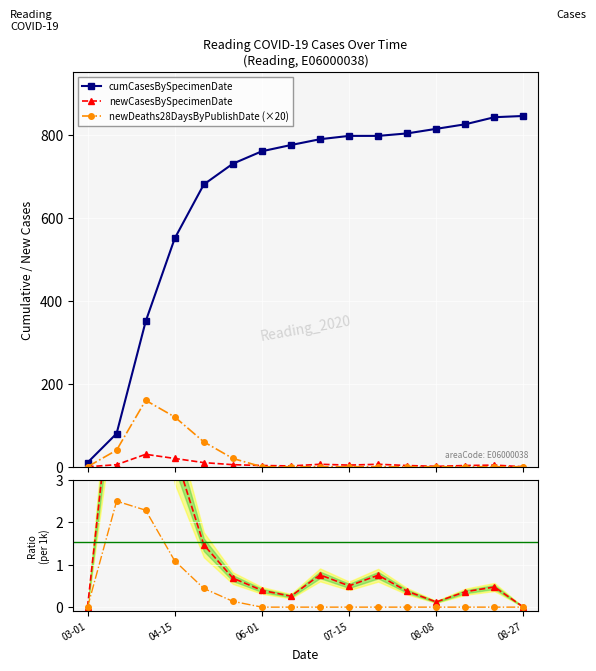

What is the difference between the second highest and minimum values in the newCases ratio series?

6.2